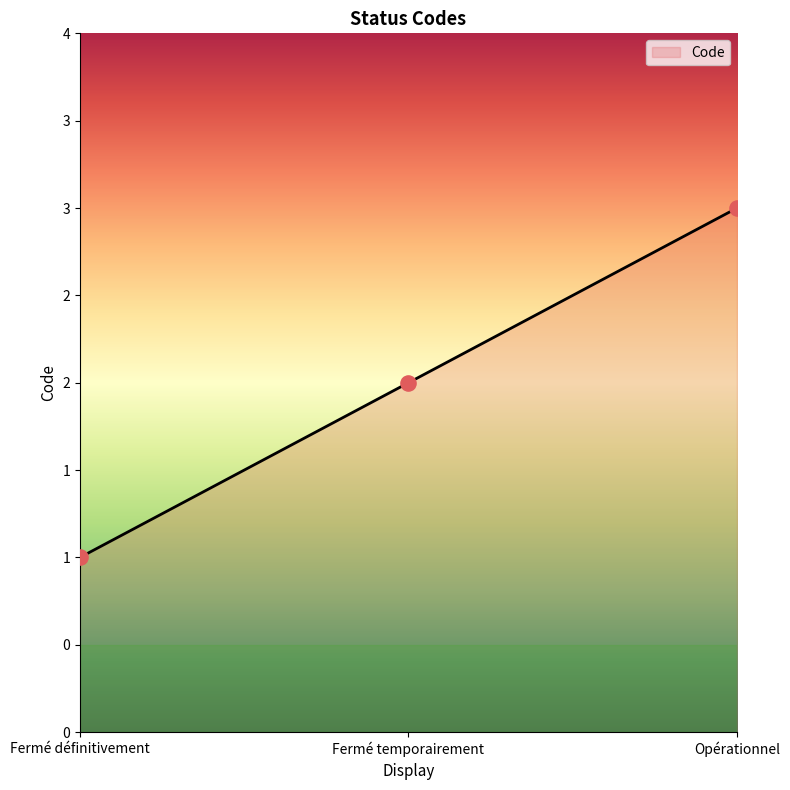

What is the change in value from Fermé temporairement to Opérationnel?

+1